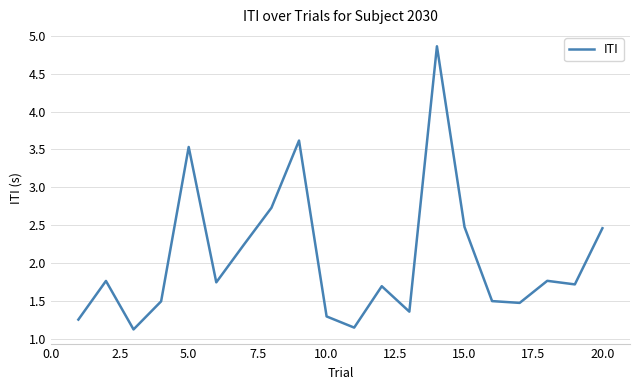

What is the greatest value displayed?

4.9